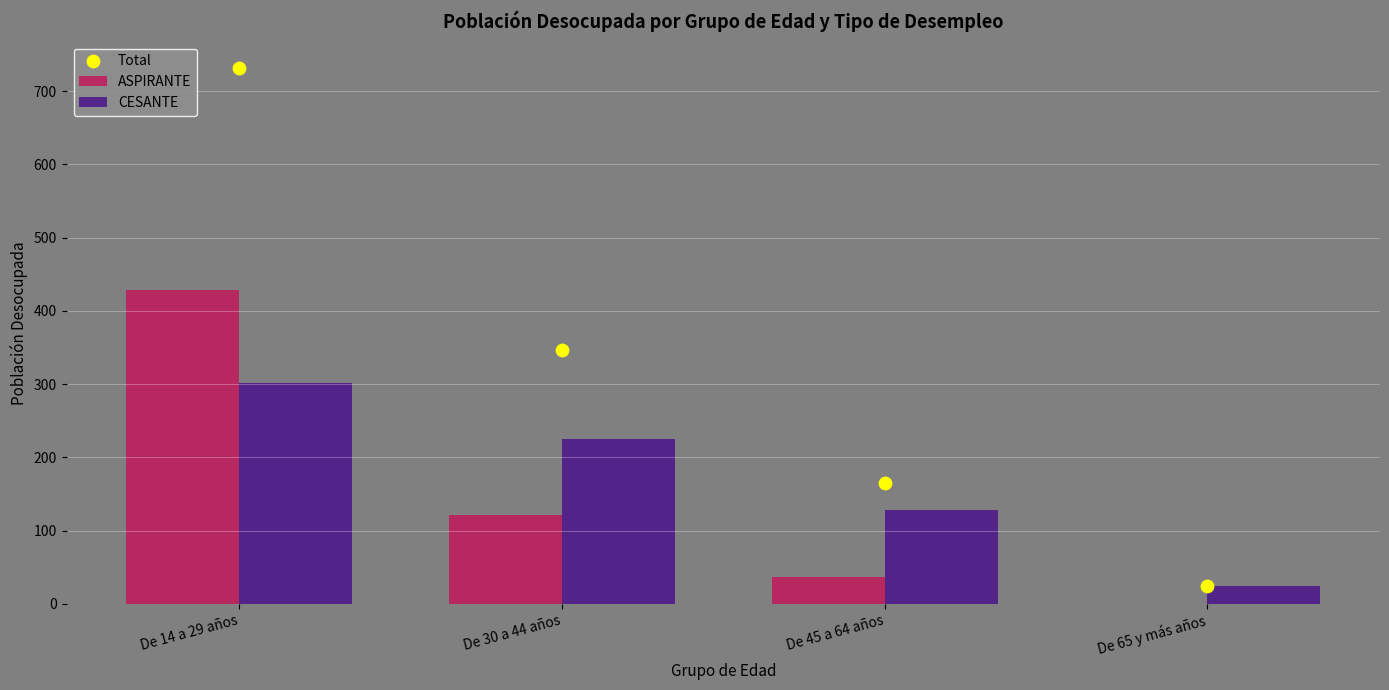

Which series reaches the maximum Y coordinate?

Total